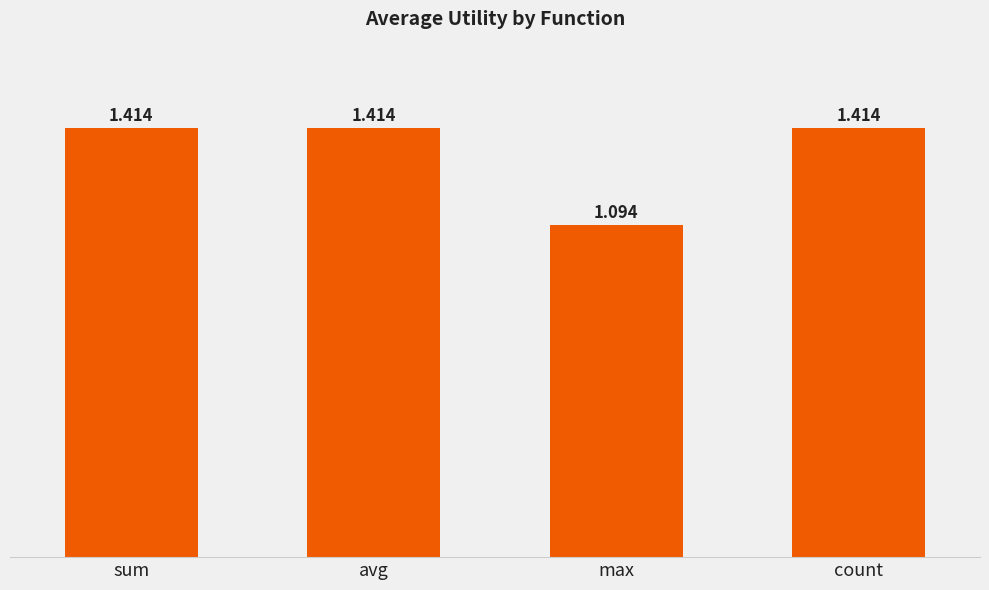

What is the difference between the maximum and minimum values?

0.3